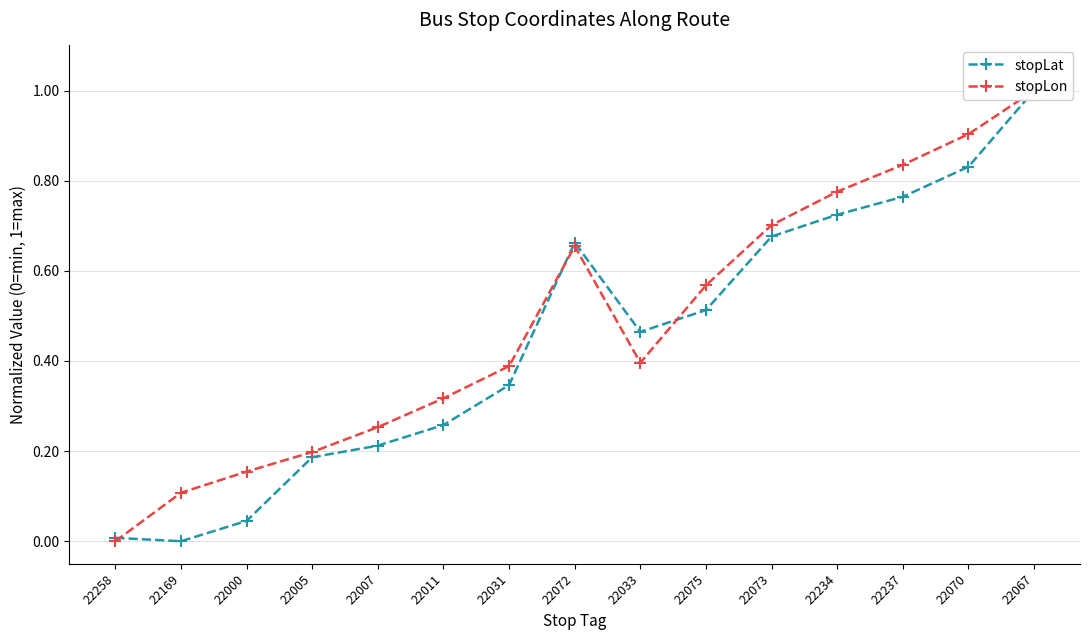

What is the label of the 3rd point from the left?

22000